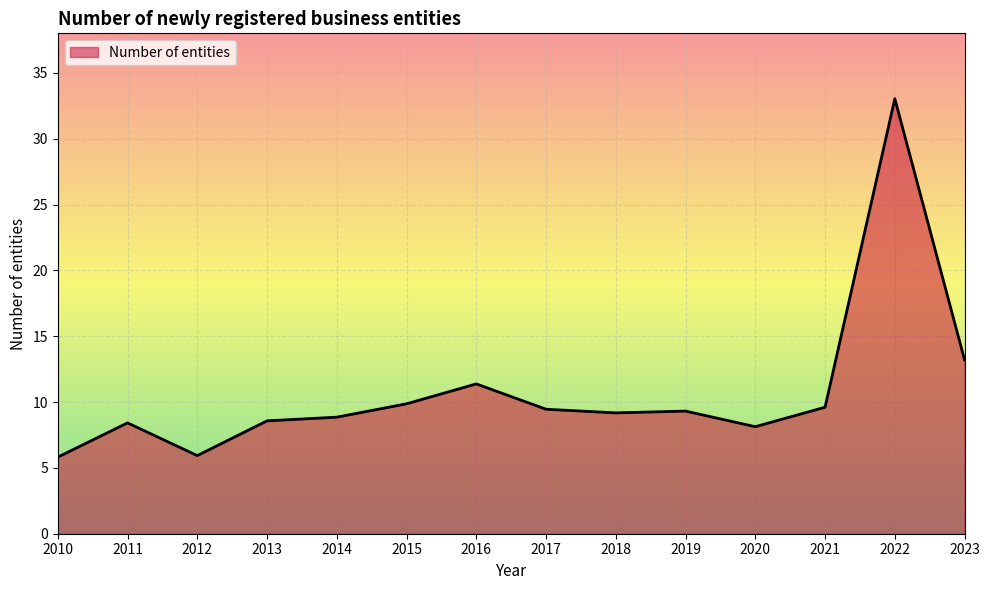

What is the difference between the maximum and minimum values?

27.2